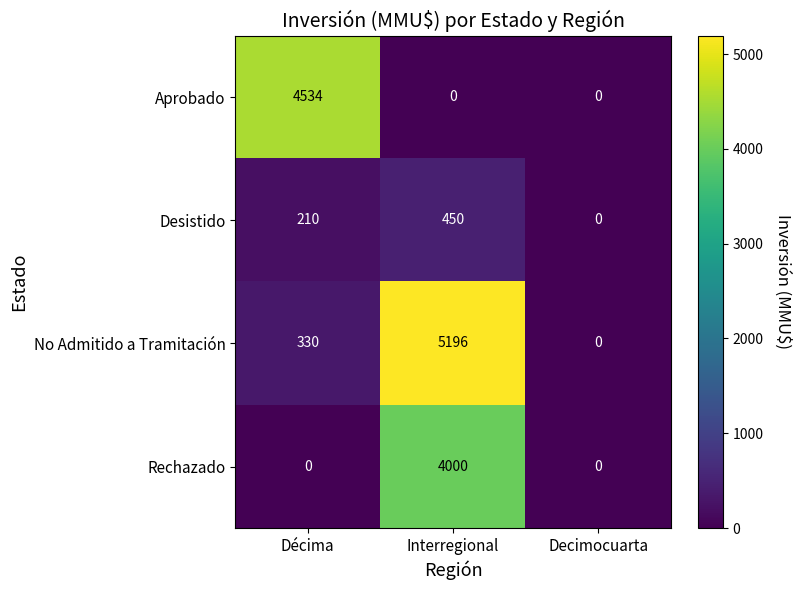

The Desistido series shows 136 at Interregional. True or false?

False